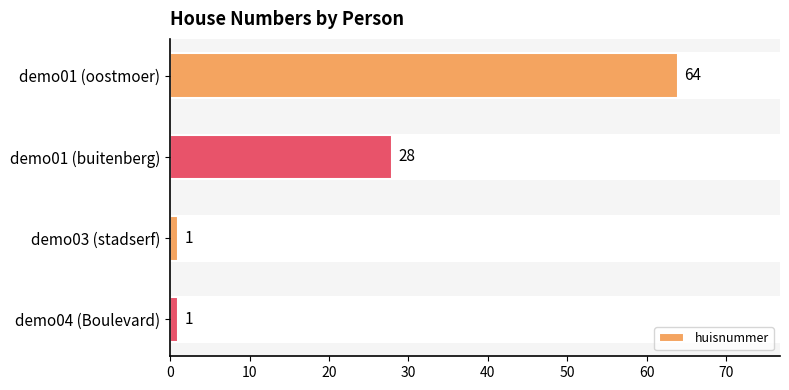

What is the sum of all values?

94